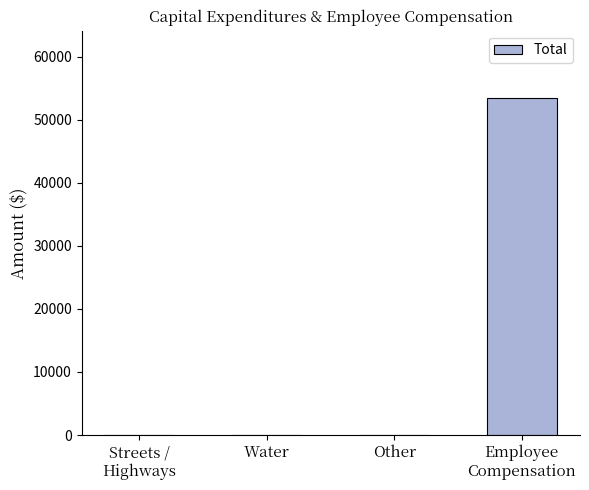

What is the greatest value displayed?

53457